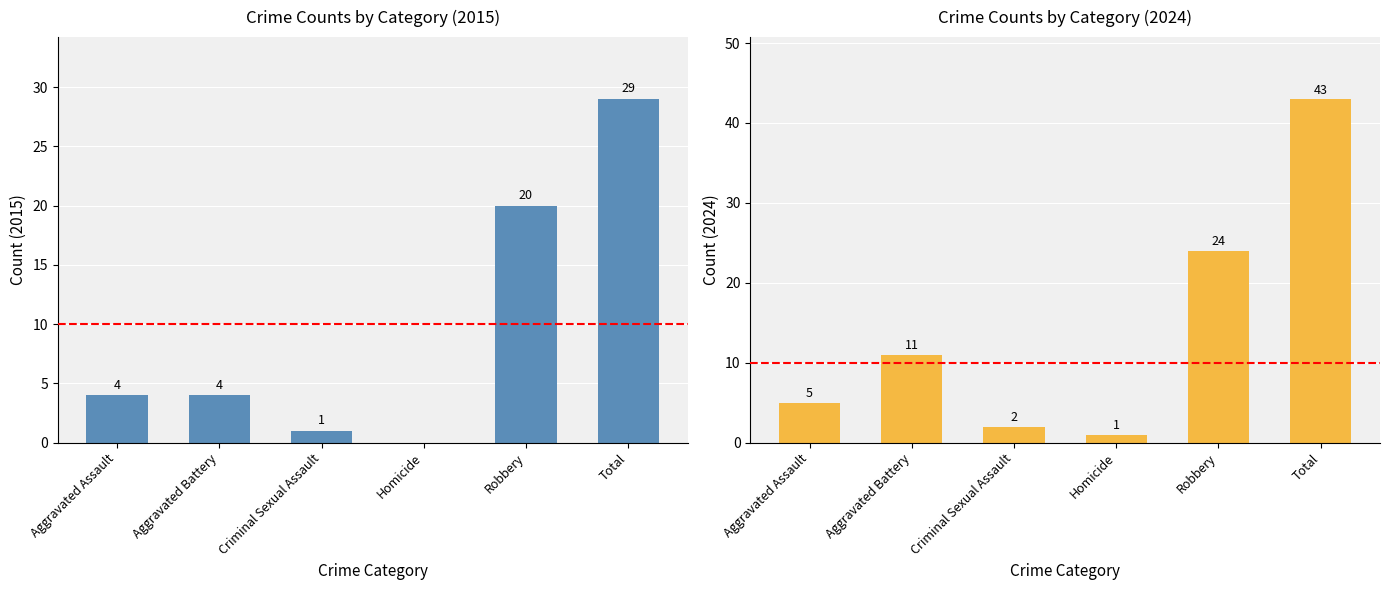

True or false: 2024 has a value of 9 at Total.

False